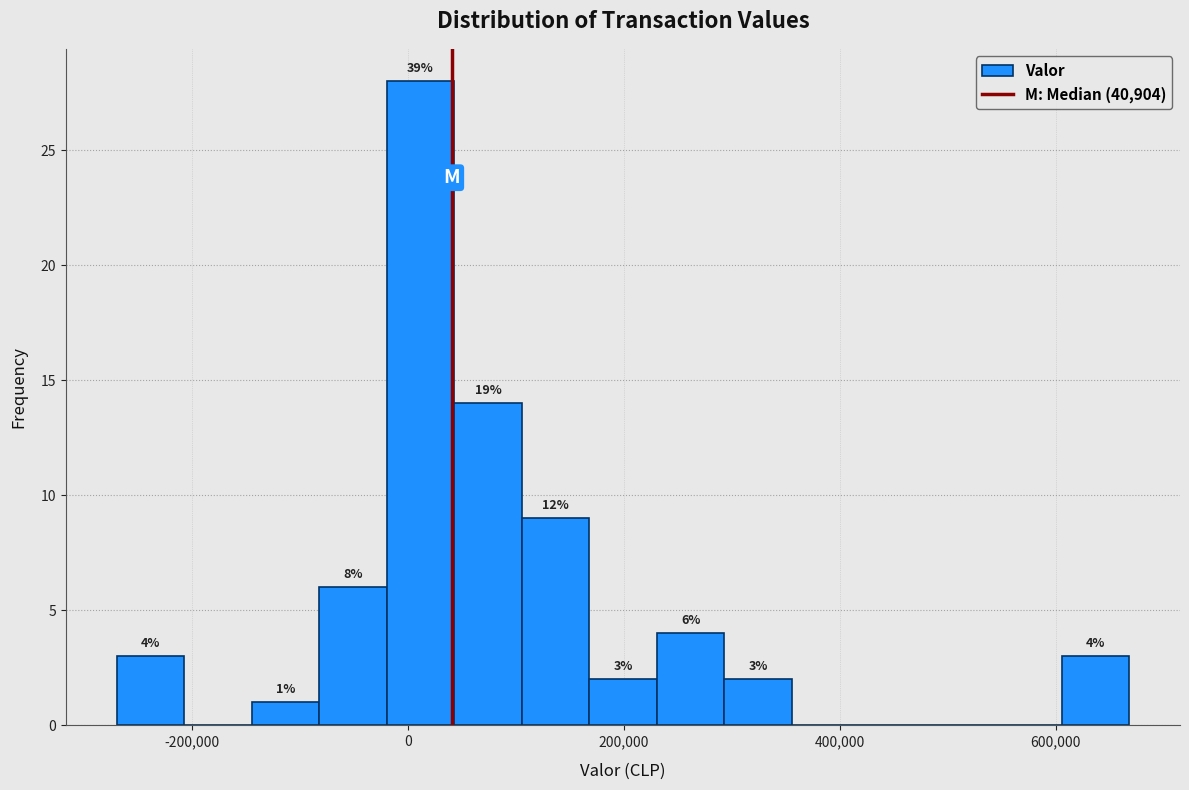

Read against the x-axis, roughly where is the centre of the tallest bar?

20000